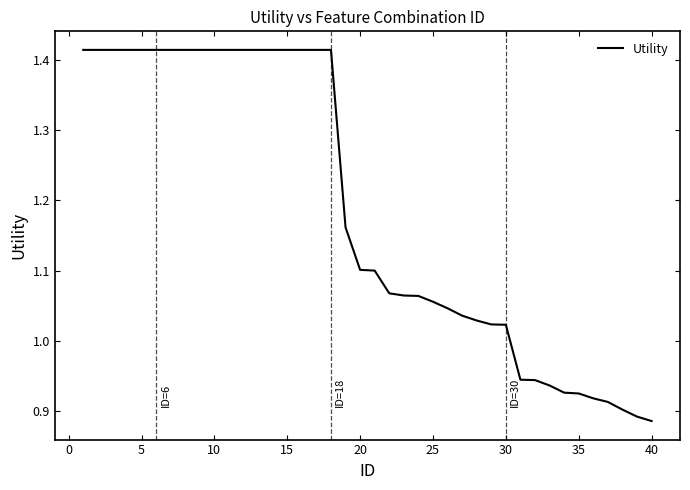

What is the difference between the maximum and minimum values?

0.5